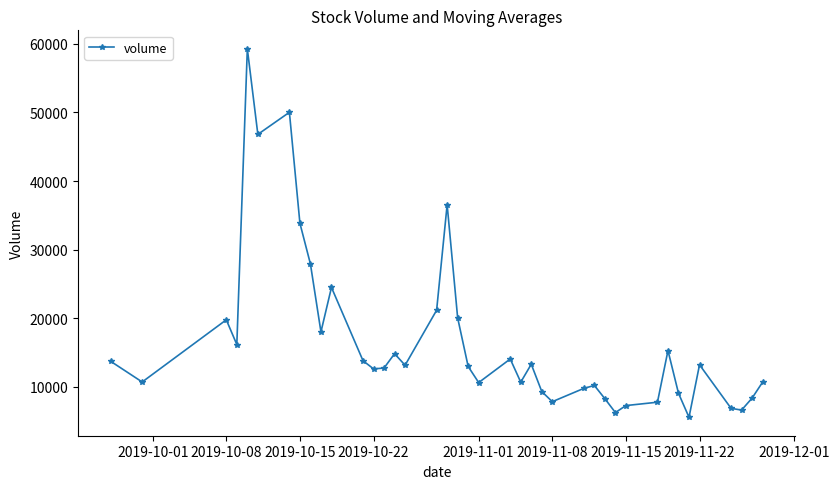

What is the smallest value displayed?

5554.8